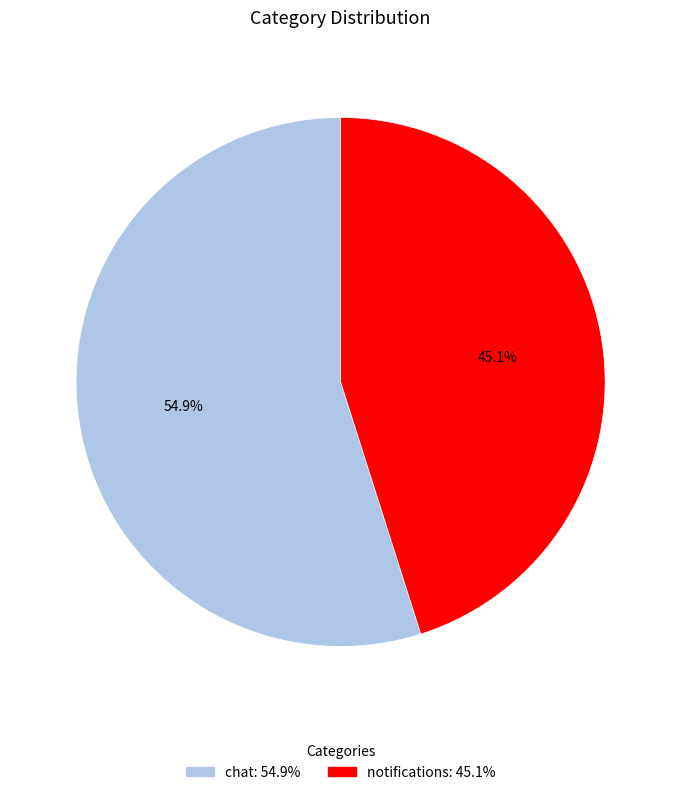

To the nearest percent, what is the combined percentage of chat and notifications?

100%